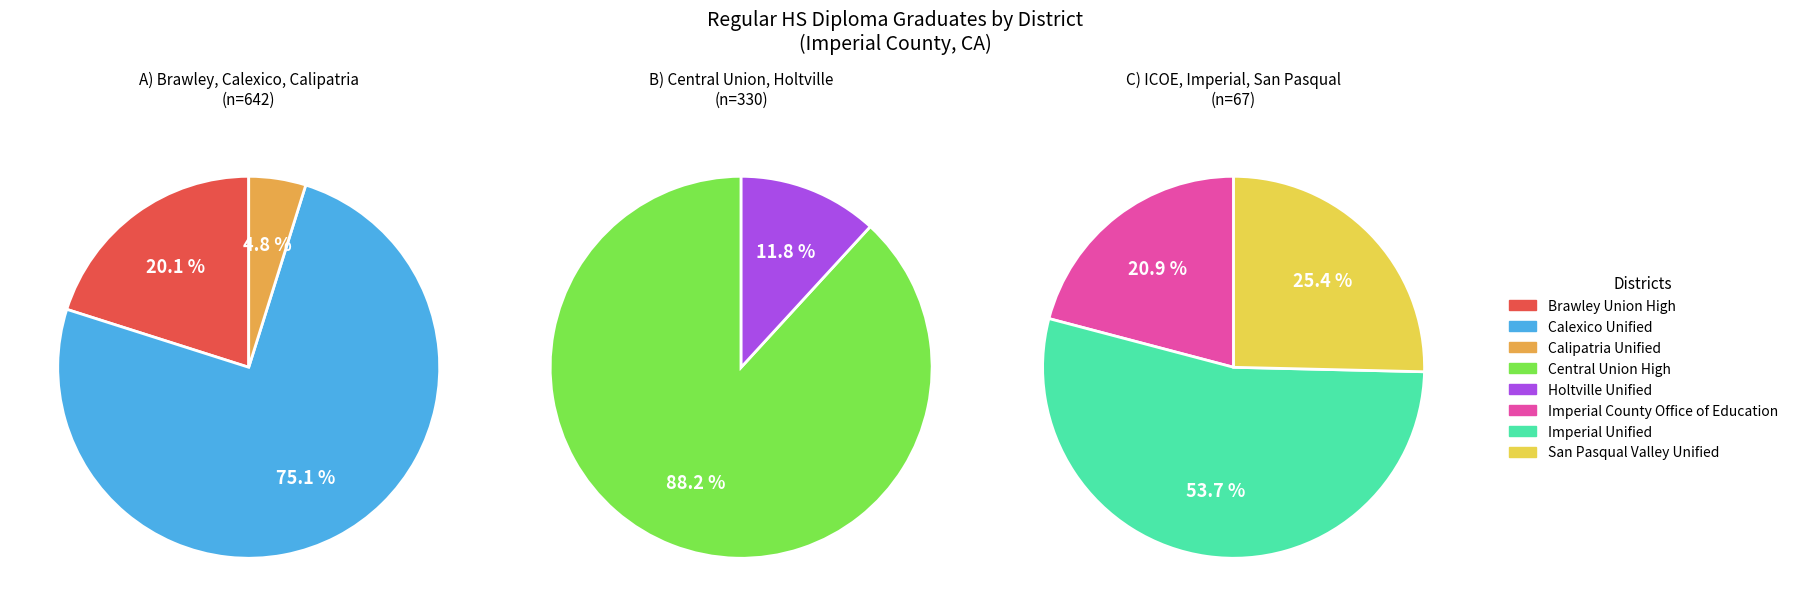

Which has a higher value, Central Union High or Calipatria Unified?

Central Union High